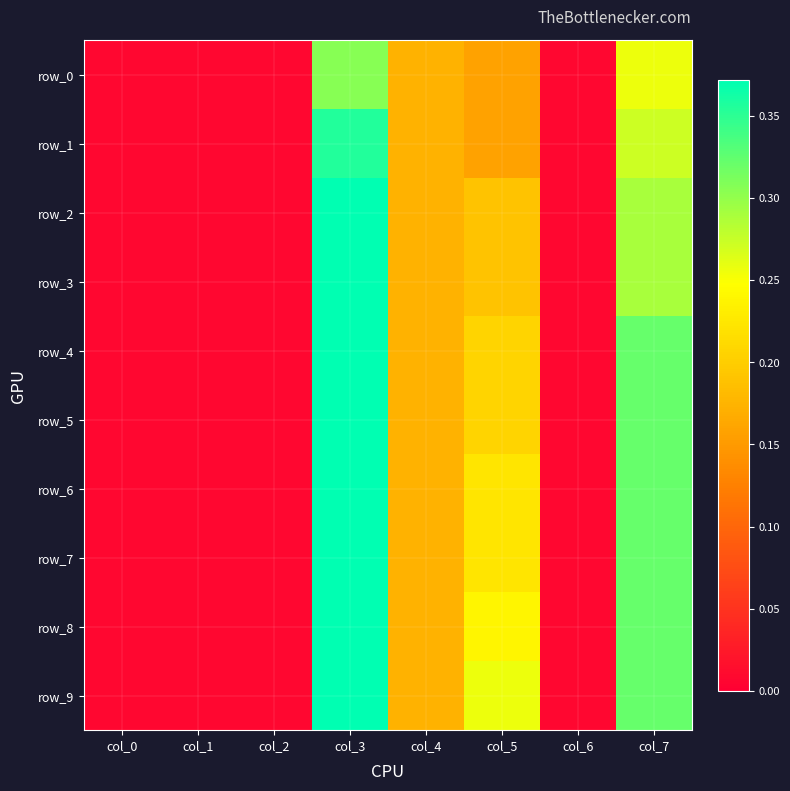

What is the total value across all series at col_4?

1.7